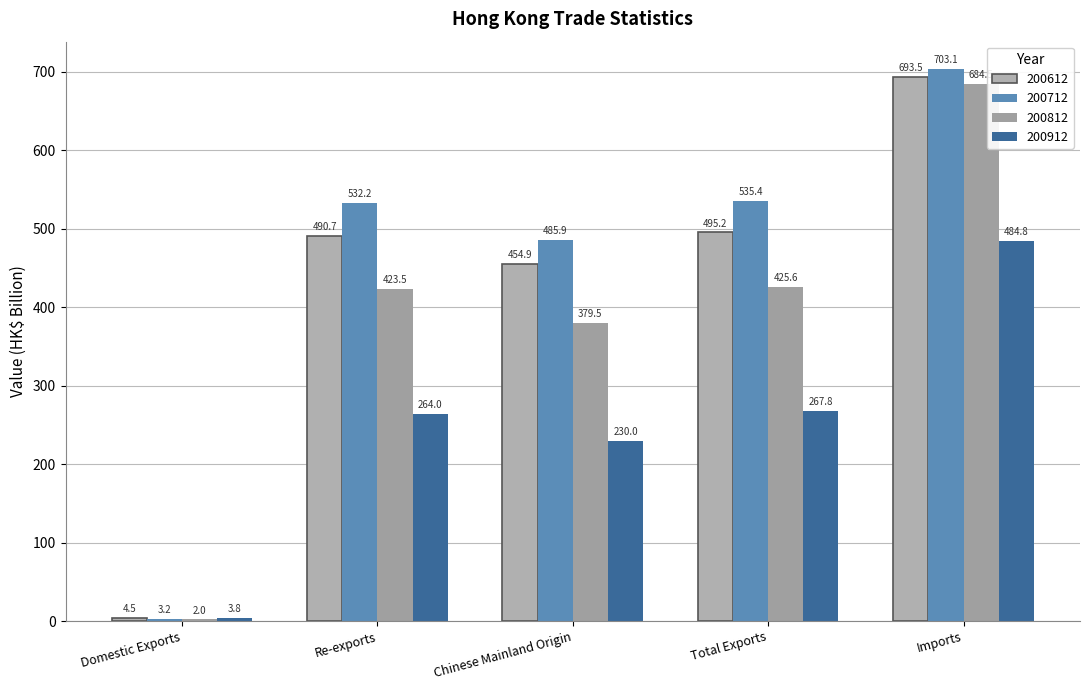

Does the chart contain stacked bars?

No